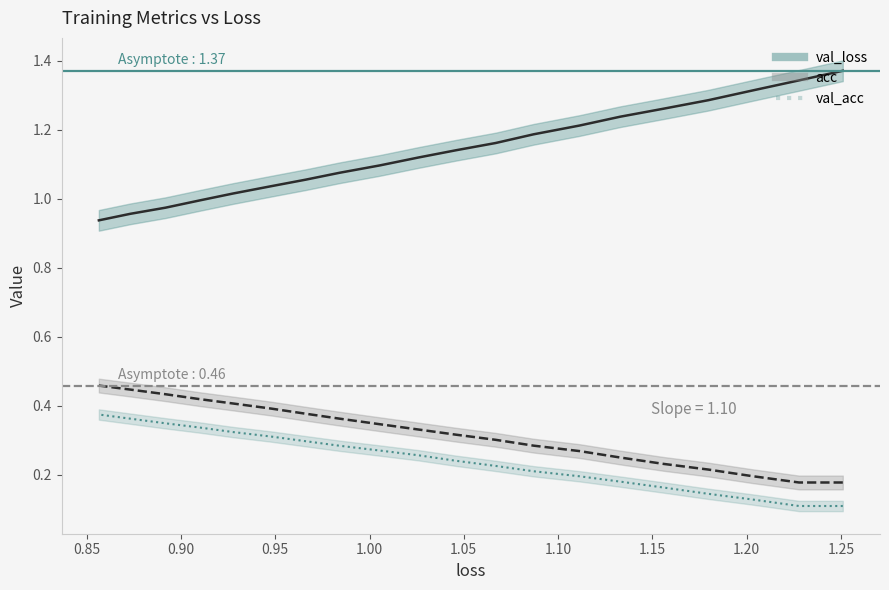

True or false: val_acc and acc cross at least once.

False